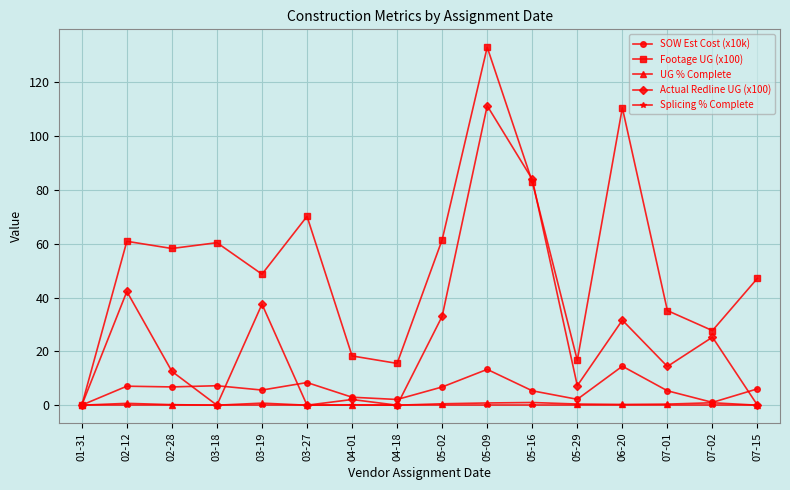

At which category is the sum across all series the highest?

05-09